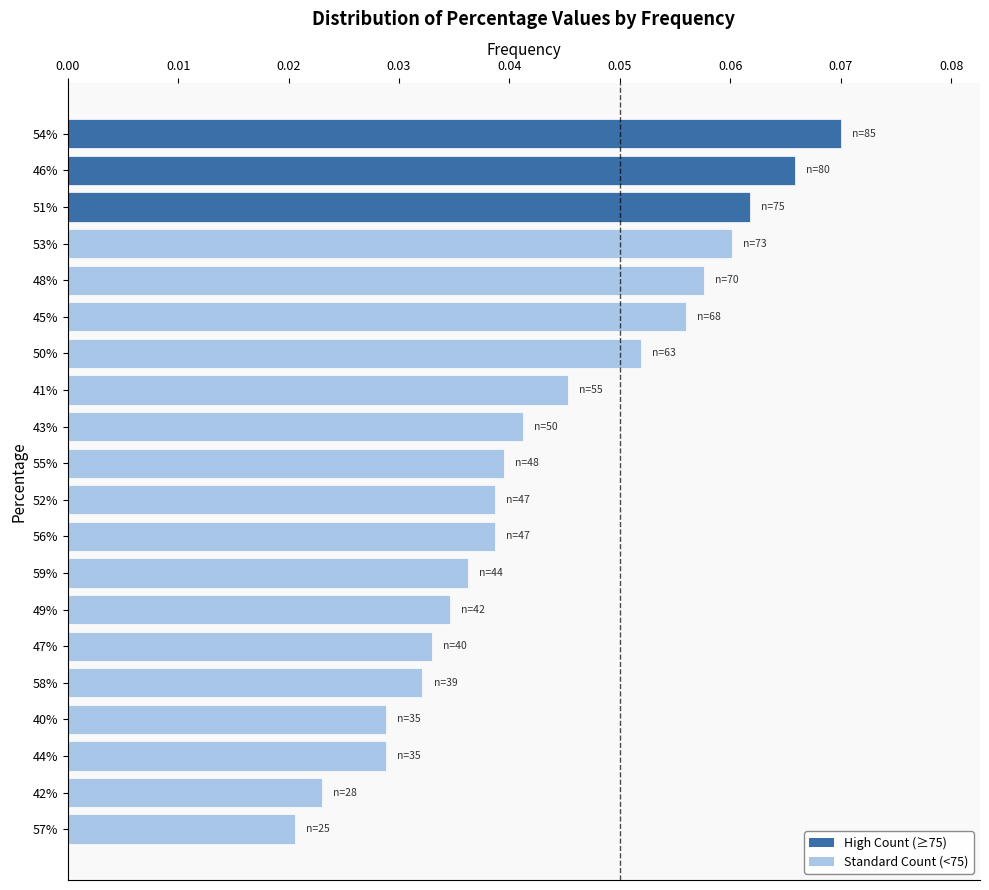

Which category has the lowest value across all series?

57%